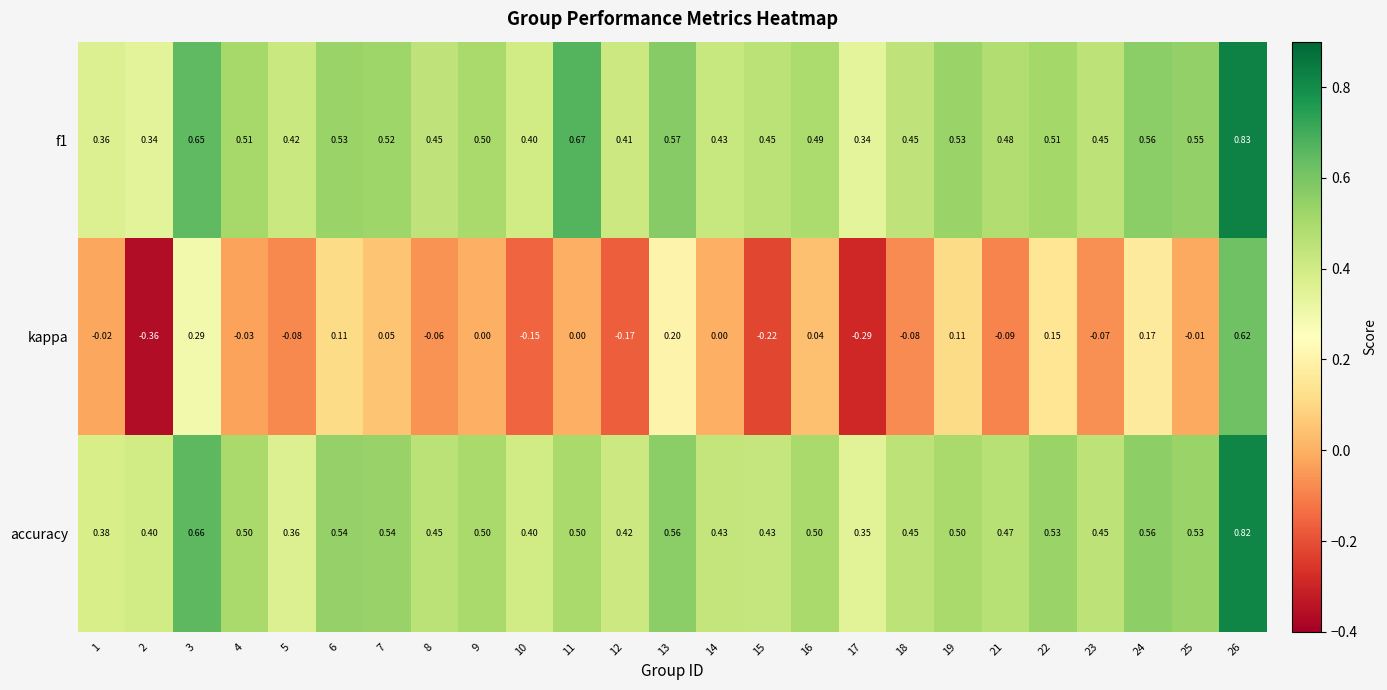

Which label corresponds to the largest value in the chart?

26